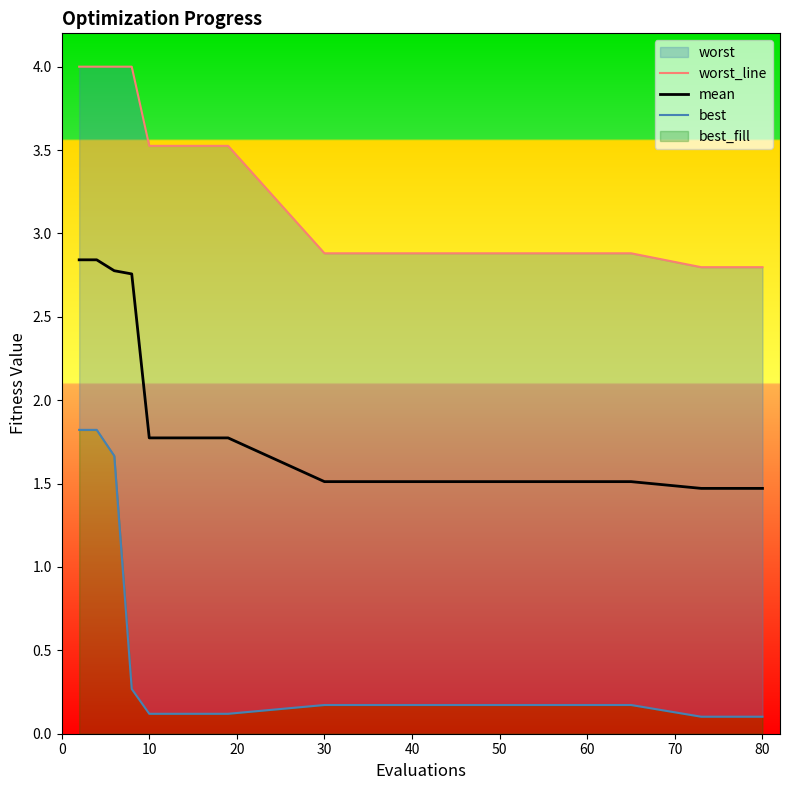

Which series has the largest range (max minus min)?

best